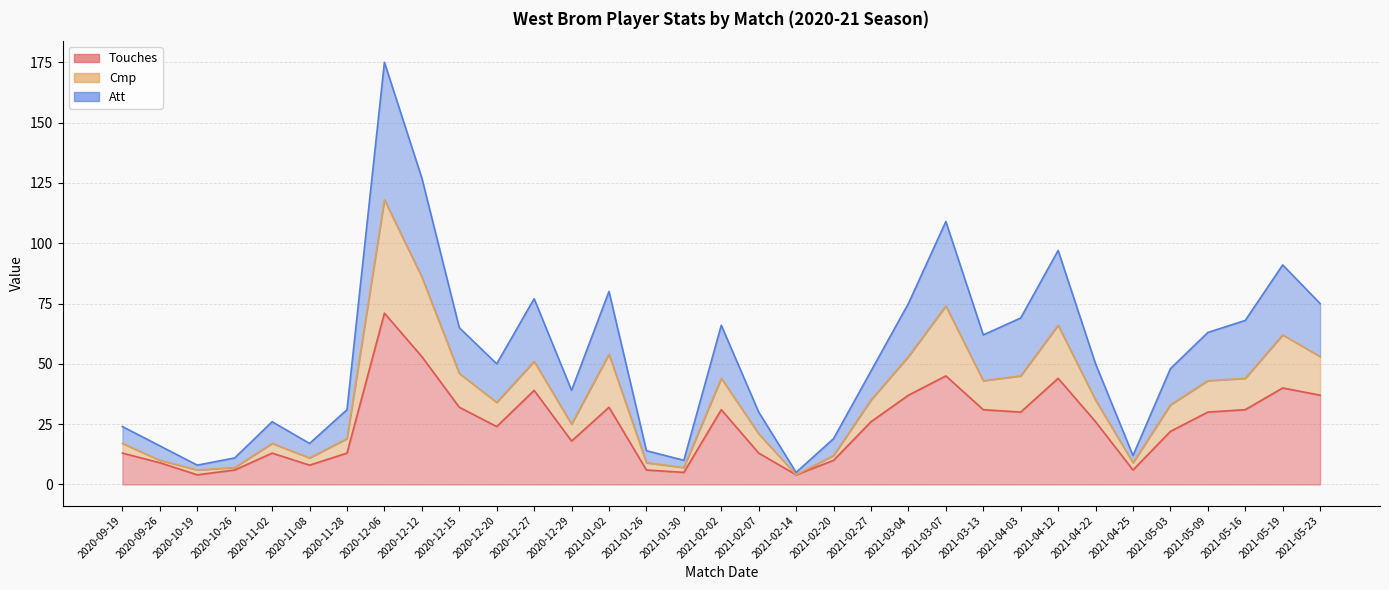

Which label corresponds to the smallest value in the chart?

2020-10-19